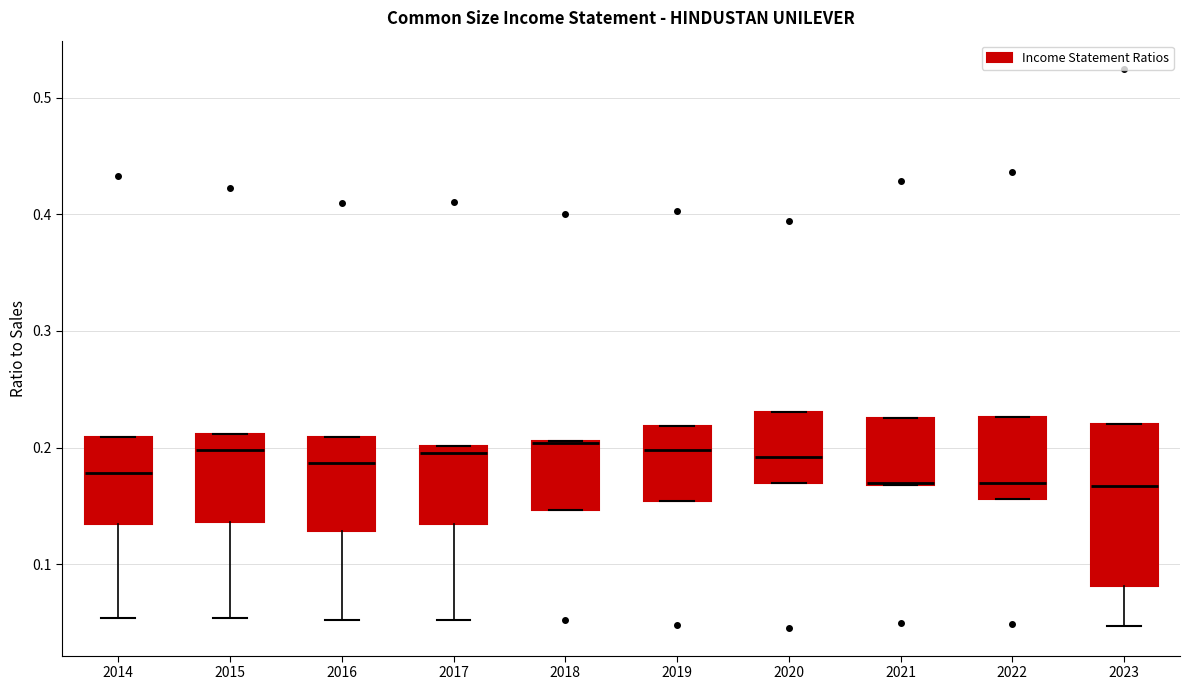

Reading left to right, transcribe this box plot: for each box, give where its median line is, the range the box spans, and where its two whiskers end, as read against the y-axis. The values are not printed on the chart, so give them approximately, as read against the axis.

2014: median 0.18, box 0.13 to 0.21, whiskers 0.05 to 0.21
2015: median 0.20, box 0.14 to 0.21, whiskers 0.05 to 0.21
2016: median 0.19, box 0.13 to 0.21, whiskers 0.05 to 0.21
2017: median 0.20 (just below the box's upper edge), box 0.13 to 0.20, whiskers 0.05 to 0.20
2018: median 0.20 (drawn on the box's upper edge), box 0.15 to 0.21, whiskers 0.15 to 0.21
2019: median 0.20, box 0.15 to 0.22, whiskers 0.15 to 0.22
2020: median 0.19, box 0.17 to 0.23, whiskers 0.17 to 0.23
2021: median 0.17 (drawn on the box's lower edge), box 0.17 to 0.23, whiskers 0.17 to 0.23
2022: median 0.17, box 0.16 to 0.23, whiskers 0.16 to 0.23
2023: median 0.17, box 0.08 to 0.22, whiskers 0.05 to 0.22